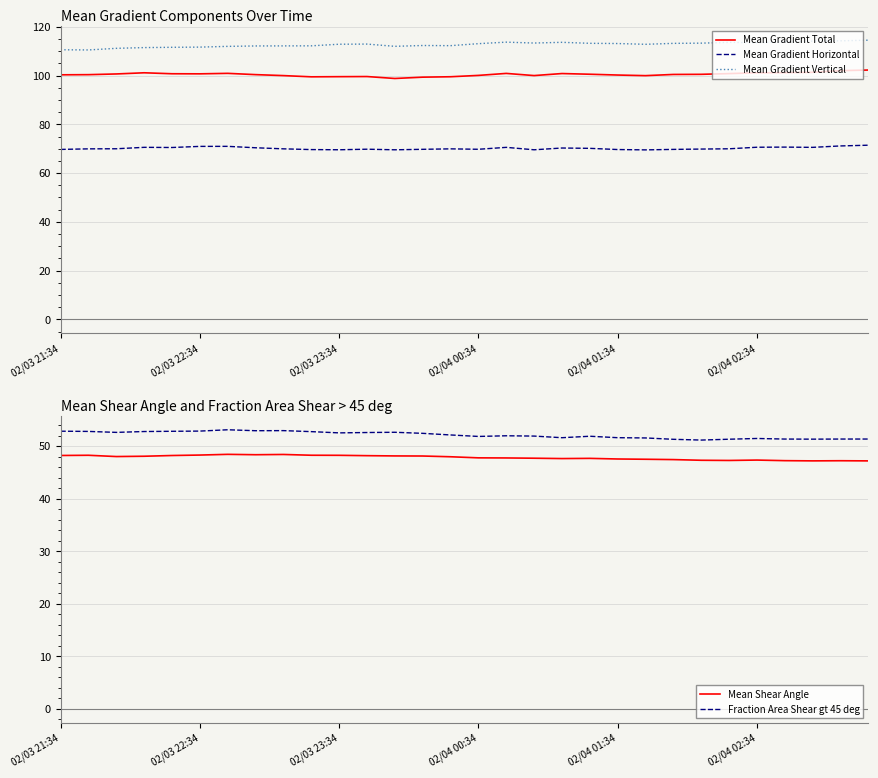

Reading left to right, extract all data points from this chart.

Mean Gradient Total: 100.3	100.4	100.7	101.2	100.8	100.7	100.9	100.4	100.0	99.5	99.6	99.6	98.8	99.4	99.5	100.1	100.9	100.0	100.8	100.6	100.2	100.0	100.5	100.5	100.8	101.1	101.2	101.3	102.0	102.3
Mean Gradient Horizontal: 69.7	69.9	70.0	70.6	70.5	71.0	71.0	70.4	70.0	69.7	69.6	69.8	69.6	69.8	69.9	69.8	70.6	69.6	70.3	70.2	69.7	69.5	69.7	69.9	70.0	70.6	70.7	70.6	71.1	71.4
Mean Gradient Vertical: 110.6	110.5	111.2	111.5	111.6	111.7	112.0	112.2	112.2	112.2	112.9	112.9	112.0	112.3	112.3	113.1	113.7	113.3	113.6	113.2	113.1	112.8	113.2	113.3	113.6	113.5	113.8	114.1	114.3	114.5
Mean Shear Angle: 48.2	48.2	48.0	48.1	48.2	48.3	48.4	48.3	48.4	48.2	48.2	48.2	48.1	48.1	48.0	47.8	47.7	47.7	47.6	47.7	47.5	47.5	47.4	47.3	47.3	47.3	47.2	47.2	47.2	47.2
Fraction Area Shear gt 45 deg: 52.8	52.8	52.6	52.8	52.8	52.8	53.1	52.9	52.9	52.7	52.5	52.6	52.6	52.4	52.1	51.8	52.0	51.9	51.6	51.9	51.6	51.5	51.3	51.1	51.3	51.4	51.3	51.3	51.3	51.3